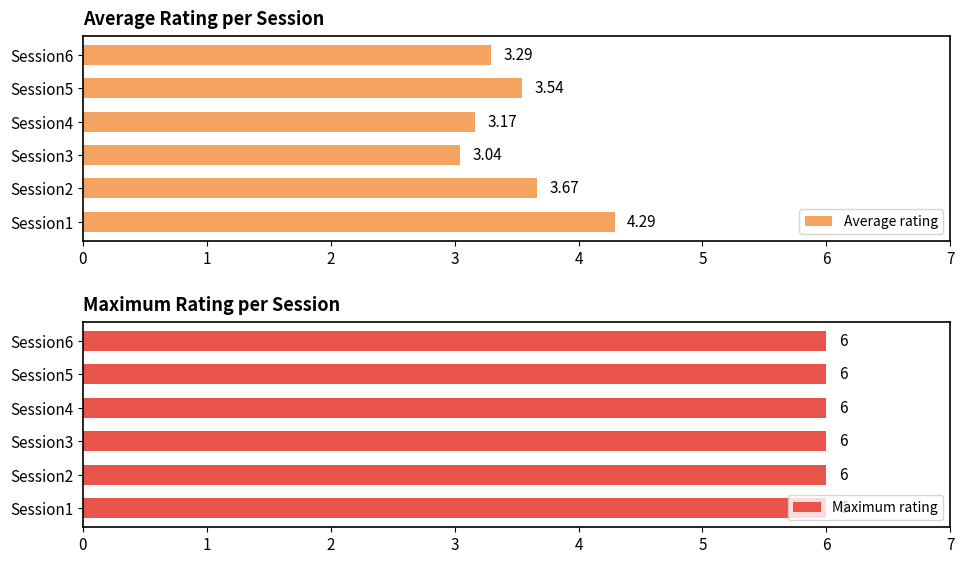

What is the difference between the maximum and minimum values in the Average rating series?

1.3